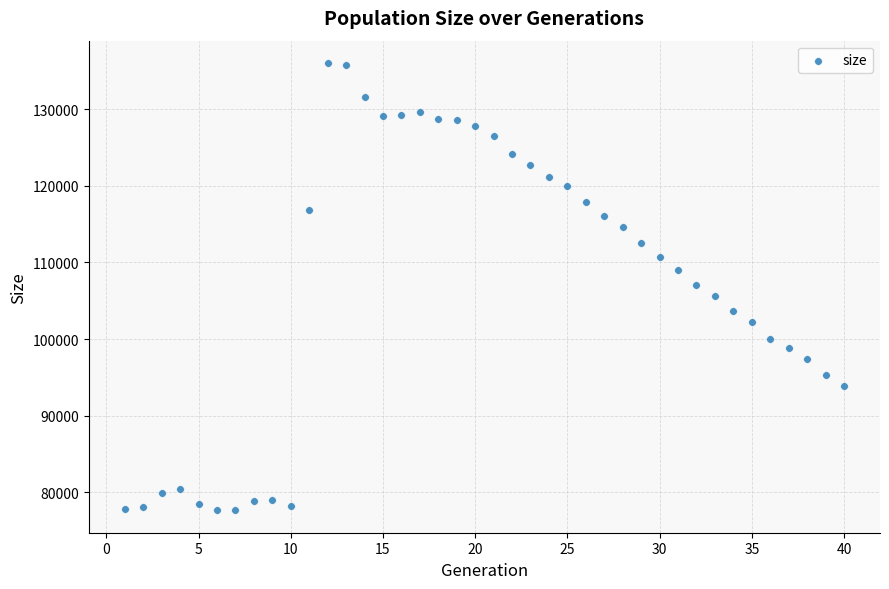

What is the range of Y values (max minus min)?

58382